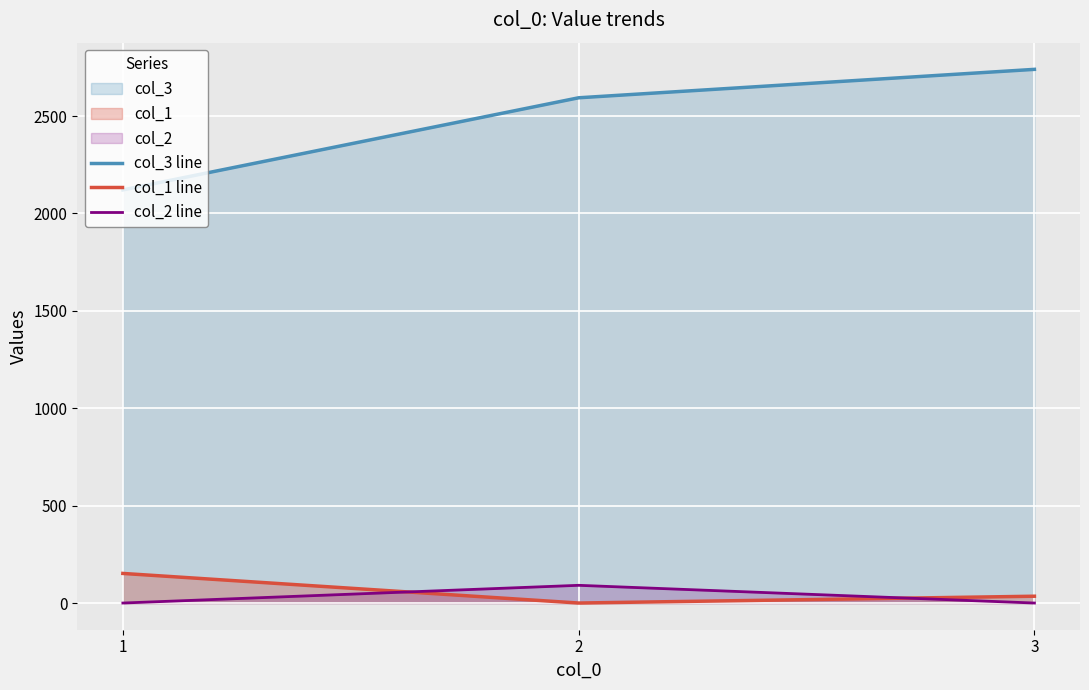

Reading right to left, what are all the values shown in this chart?

col_3 line: 2740	2594	2121
col_1 line: 35	0	152
col_2 line: 0	91	0